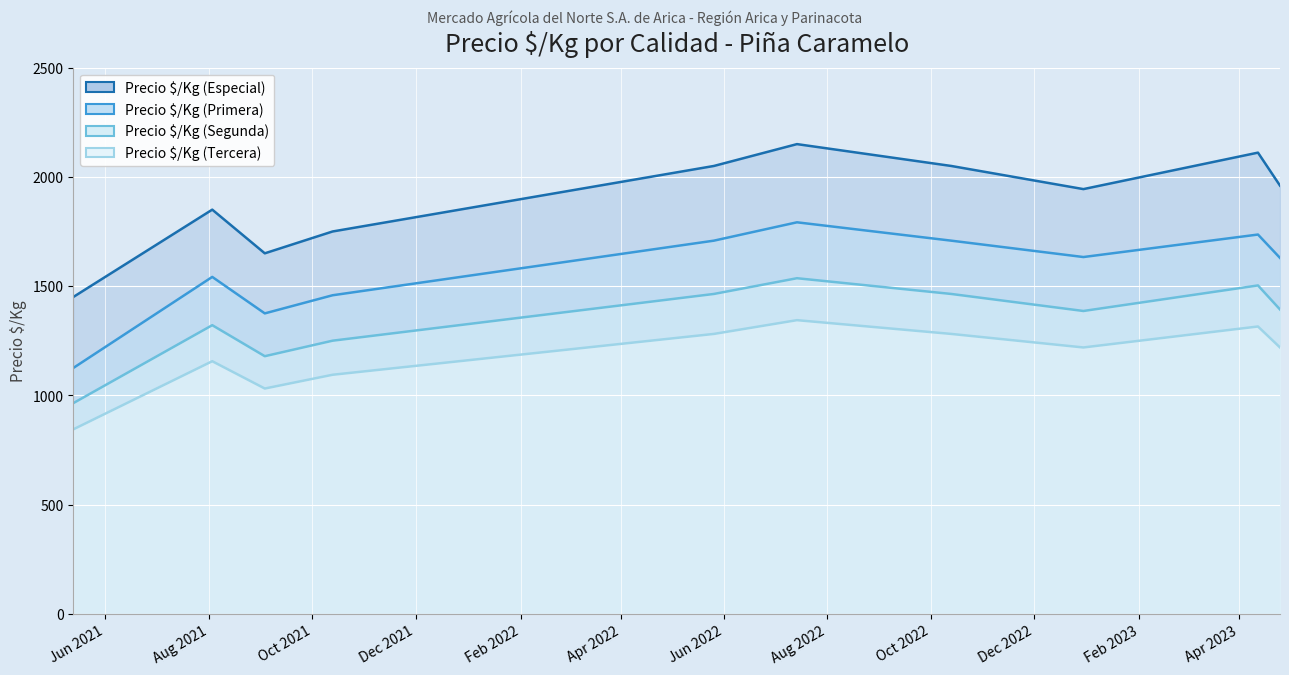

How many distinct data groups are displayed?

4